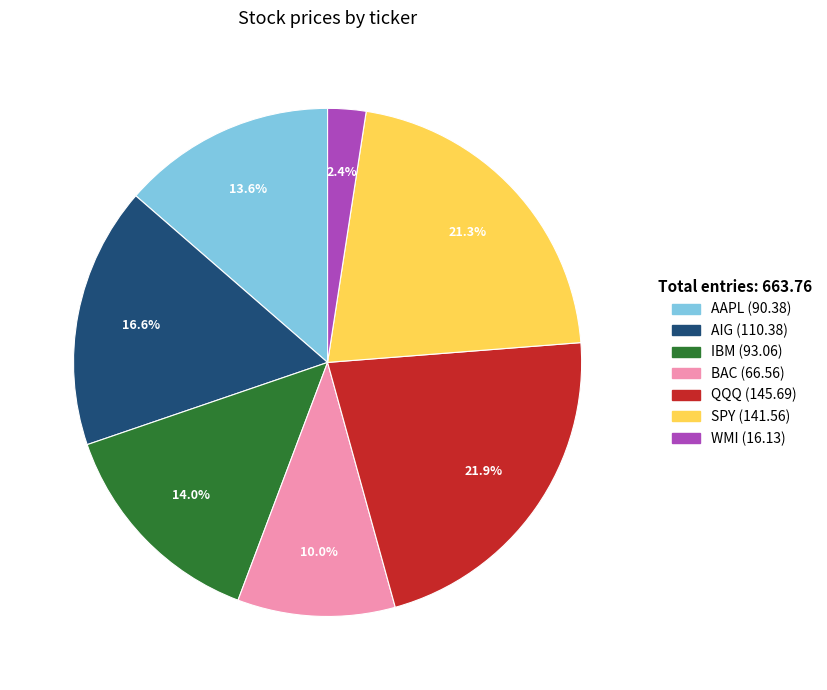

Is there any slice that represents more than half of the pie?

No